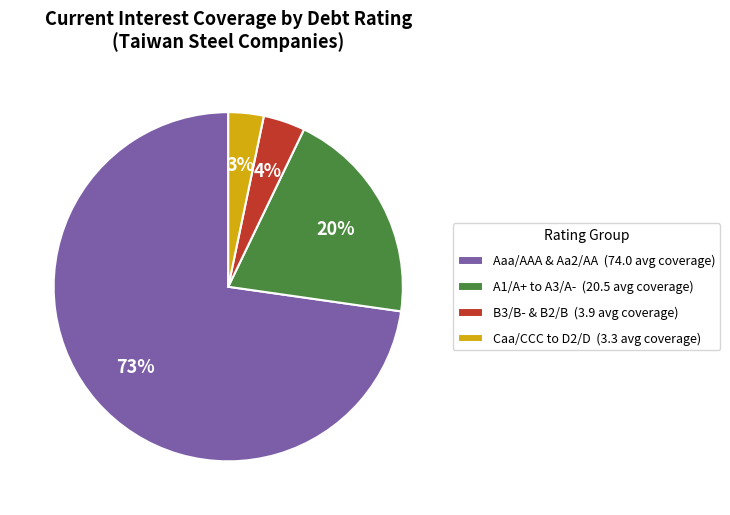

To the nearest percent, what is the average slice percentage?

25%